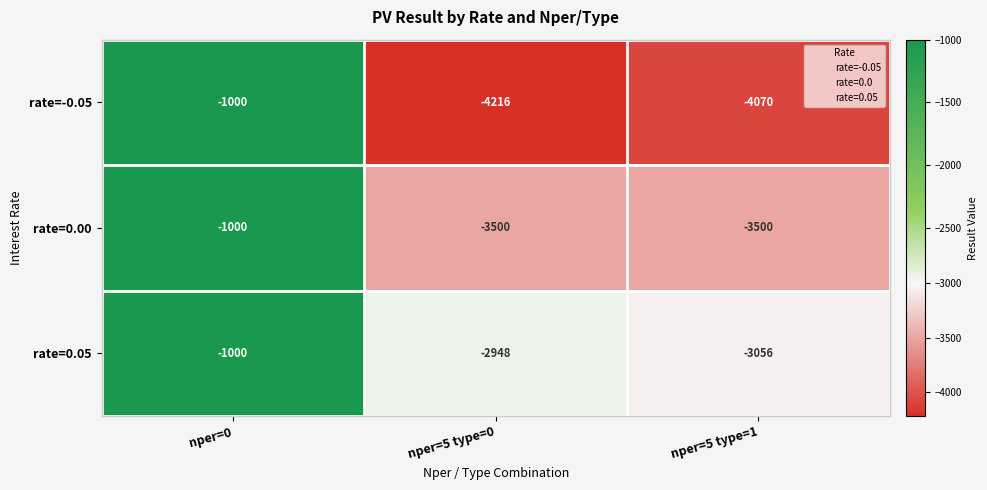

What is the maximum value for rate=0.05?

-1000